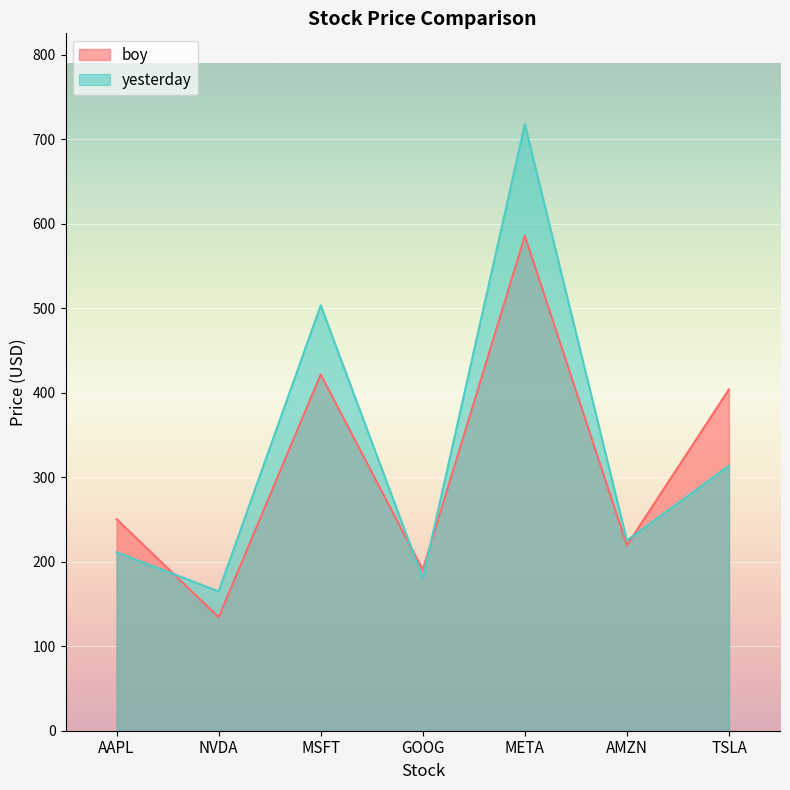

What is the maximum value for yesterday?

717.5